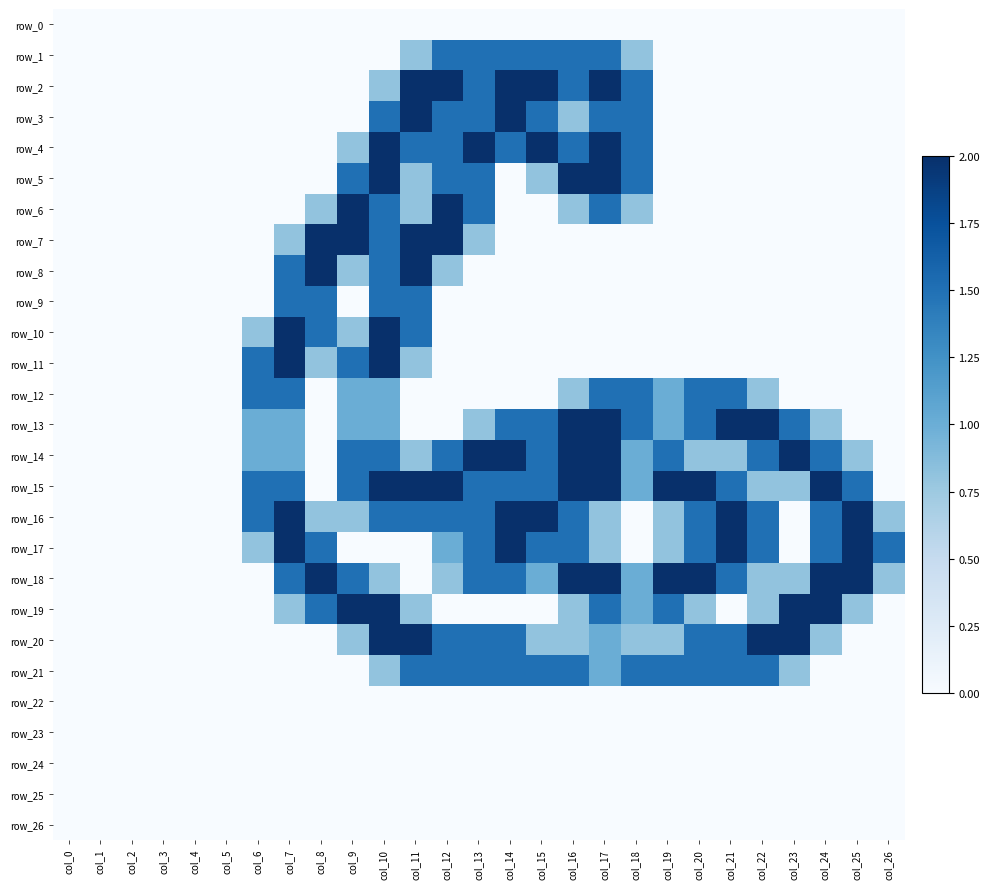

Reading left to right, transcribe all the data shown in this chart.

row_0: col_0=0.0	col_1=0.0	col_2=0.0	col_3=0.0	col_4=0.0	col_5=0.0	col_6=0.0	col_7=0.0	col_8=0.0	col_9=0.0	col_10=0.0	col_11=0.0	col_12=0.0	col_13=0.0	col_14=0.0	col_15=0.0	col_16=0.0	col_17=0.0	col_18=0.0	col_19=0.0	col_20=0.0	col_21=0.0	col_22=0.0	col_23=0.0	col_24=0.0	col_25=0.0	col_26=0.0
row_1: col_0=0.0	col_1=0.0	col_2=0.0	col_3=0.0	col_4=0.0	col_5=0.0	col_6=0.0	col_7=0.0	col_8=0.0	col_9=0.0	col_10=0.0	col_11=0.8	col_12=1.5	col_13=1.5	col_14=1.5	col_15=1.5	col_16=1.5	col_17=1.5	col_18=0.8	col_19=0.0	col_20=0.0	col_21=0.0	col_22=0.0	col_23=0.0	col_24=0.0	col_25=0.0	col_26=0.0
row_2: col_0=0.0	col_1=0.0	col_2=0.0	col_3=0.0	col_4=0.0	col_5=0.0	col_6=0.0	col_7=0.0	col_8=0.0	col_9=0.0	col_10=0.8	col_11=2.0	col_12=2.0	col_13=1.5	col_14=2.0	col_15=2.0	col_16=1.5	col_17=2.0	col_18=1.5	col_19=0.0	col_20=0.0	col_21=0.0	col_22=0.0	col_23=0.0	col_24=0.0	col_25=0.0	col_26=0.0
row_3: col_0=0.0	col_1=0.0	col_2=0.0	col_3=0.0	col_4=0.0	col_5=0.0	col_6=0.0	col_7=0.0	col_8=0.0	col_9=0.0	col_10=1.5	col_11=2.0	col_12=1.5	col_13=1.5	col_14=2.0	col_15=1.5	col_16=0.8	col_17=1.5	col_18=1.5	col_19=0.0	col_20=0.0	col_21=0.0	col_22=0.0	col_23=0.0	col_24=0.0	col_25=0.0	col_26=0.0
row_4: col_0=0.0	col_1=0.0	col_2=0.0	col_3=0.0	col_4=0.0	col_5=0.0	col_6=0.0	col_7=0.0	col_8=0.0	col_9=0.8	col_10=2.0	col_11=1.5	col_12=1.5	col_13=2.0	col_14=1.5	col_15=2.0	col_16=1.5	col_17=2.0	col_18=1.5	col_19=0.0	col_20=0.0	col_21=0.0	col_22=0.0	col_23=0.0	col_24=0.0	col_25=0.0	col_26=0.0
row_5: col_0=0.0	col_1=0.0	col_2=0.0	col_3=0.0	col_4=0.0	col_5=0.0	col_6=0.0	col_7=0.0	col_8=0.0	col_9=1.5	col_10=2.0	col_11=0.8	col_12=1.5	col_13=1.5	col_14=0.0	col_15=0.8	col_16=2.0	col_17=2.0	col_18=1.5	col_19=0.0	col_20=0.0	col_21=0.0	col_22=0.0	col_23=0.0	col_24=0.0	col_25=0.0	col_26=0.0
row_6: col_0=0.0	col_1=0.0	col_2=0.0	col_3=0.0	col_4=0.0	col_5=0.0	col_6=0.0	col_7=0.0	col_8=0.8	col_9=2.0	col_10=1.5	col_11=0.8	col_12=2.0	col_13=1.5	col_14=0.0	col_15=0.0	col_16=0.8	col_17=1.5	col_18=0.8	col_19=0.0	col_20=0.0	col_21=0.0	col_22=0.0	col_23=0.0	col_24=0.0	col_25=0.0	col_26=0.0
row_7: col_0=0.0	col_1=0.0	col_2=0.0	col_3=0.0	col_4=0.0	col_5=0.0	col_6=0.0	col_7=0.8	col_8=2.0	col_9=2.0	col_10=1.5	col_11=2.0	col_12=2.0	col_13=0.8	col_14=0.0	col_15=0.0	col_16=0.0	col_17=0.0	col_18=0.0	col_19=0.0	col_20=0.0	col_21=0.0	col_22=0.0	col_23=0.0	col_24=0.0	col_25=0.0	col_26=0.0
row_8: col_0=0.0	col_1=0.0	col_2=0.0	col_3=0.0	col_4=0.0	col_5=0.0	col_6=0.0	col_7=1.5	col_8=2.0	col_9=0.8	col_10=1.5	col_11=2.0	col_12=0.8	col_13=0.0	col_14=0.0	col_15=0.0	col_16=0.0	col_17=0.0	col_18=0.0	col_19=0.0	col_20=0.0	col_21=0.0	col_22=0.0	col_23=0.0	col_24=0.0	col_25=0.0	col_26=0.0
row_9: col_0=0.0	col_1=0.0	col_2=0.0	col_3=0.0	col_4=0.0	col_5=0.0	col_6=0.0	col_7=1.5	col_8=1.5	col_9=0.0	col_10=1.5	col_11=1.5	col_12=0.0	col_13=0.0	col_14=0.0	col_15=0.0	col_16=0.0	col_17=0.0	col_18=0.0	col_19=0.0	col_20=0.0	col_21=0.0	col_22=0.0	col_23=0.0	col_24=0.0	col_25=0.0	col_26=0.0
row_10: col_0=0.0	col_1=0.0	col_2=0.0	col_3=0.0	col_4=0.0	col_5=0.0	col_6=0.8	col_7=2.0	col_8=1.5	col_9=0.8	col_10=2.0	col_11=1.5	col_12=0.0	col_13=0.0	col_14=0.0	col_15=0.0	col_16=0.0	col_17=0.0	col_18=0.0	col_19=0.0	col_20=0.0	col_21=0.0	col_22=0.0	col_23=0.0	col_24=0.0	col_25=0.0	col_26=0.0
row_11: col_0=0.0	col_1=0.0	col_2=0.0	col_3=0.0	col_4=0.0	col_5=0.0	col_6=1.5	col_7=2.0	col_8=0.8	col_9=1.5	col_10=2.0	col_11=0.8	col_12=0.0	col_13=0.0	col_14=0.0	col_15=0.0	col_16=0.0	col_17=0.0	col_18=0.0	col_19=0.0	col_20=0.0	col_21=0.0	col_22=0.0	col_23=0.0	col_24=0.0	col_25=0.0	col_26=0.0
row_12: col_0=0.0	col_1=0.0	col_2=0.0	col_3=0.0	col_4=0.0	col_5=0.0	col_6=1.5	col_7=1.5	col_8=0.0	col_9=1.0	col_10=1.0	col_11=0.0	col_12=0.0	col_13=0.0	col_14=0.0	col_15=0.0	col_16=0.8	col_17=1.5	col_18=1.5	col_19=1.0	col_20=1.5	col_21=1.5	col_22=0.8	col_23=0.0	col_24=0.0	col_25=0.0	col_26=0.0
row_13: col_0=0.0	col_1=0.0	col_2=0.0	col_3=0.0	col_4=0.0	col_5=0.0	col_6=1.0	col_7=1.0	col_8=0.0	col_9=1.0	col_10=1.0	col_11=0.0	col_12=0.0	col_13=0.8	col_14=1.5	col_15=1.5	col_16=2.0	col_17=2.0	col_18=1.5	col_19=1.0	col_20=1.5	col_21=2.0	col_22=2.0	col_23=1.5	col_24=0.8	col_25=0.0	col_26=0.0
row_14: col_0=0.0	col_1=0.0	col_2=0.0	col_3=0.0	col_4=0.0	col_5=0.0	col_6=1.0	col_7=1.0	col_8=0.0	col_9=1.5	col_10=1.5	col_11=0.8	col_12=1.5	col_13=2.0	col_14=2.0	col_15=1.5	col_16=2.0	col_17=2.0	col_18=1.0	col_19=1.5	col_20=0.8	col_21=0.8	col_22=1.5	col_23=2.0	col_24=1.5	col_25=0.8	col_26=0.0
row_15: col_0=0.0	col_1=0.0	col_2=0.0	col_3=0.0	col_4=0.0	col_5=0.0	col_6=1.5	col_7=1.5	col_8=0.0	col_9=1.5	col_10=2.0	col_11=2.0	col_12=2.0	col_13=1.5	col_14=1.5	col_15=1.5	col_16=2.0	col_17=2.0	col_18=1.0	col_19=2.0	col_20=2.0	col_21=1.5	col_22=0.8	col_23=0.8	col_24=2.0	col_25=1.5	col_26=0.0
row_16: col_0=0.0	col_1=0.0	col_2=0.0	col_3=0.0	col_4=0.0	col_5=0.0	col_6=1.5	col_7=2.0	col_8=0.8	col_9=0.8	col_10=1.5	col_11=1.5	col_12=1.5	col_13=1.5	col_14=2.0	col_15=2.0	col_16=1.5	col_17=0.8	col_18=0.0	col_19=0.8	col_20=1.5	col_21=2.0	col_22=1.5	col_23=0.0	col_24=1.5	col_25=2.0	col_26=0.8
row_17: col_0=0.0	col_1=0.0	col_2=0.0	col_3=0.0	col_4=0.0	col_5=0.0	col_6=0.8	col_7=2.0	col_8=1.5	col_9=0.0	col_10=0.0	col_11=0.0	col_12=1.0	col_13=1.5	col_14=2.0	col_15=1.5	col_16=1.5	col_17=0.8	col_18=0.0	col_19=0.8	col_20=1.5	col_21=2.0	col_22=1.5	col_23=0.0	col_24=1.5	col_25=2.0	col_26=1.5
row_18: col_0=0.0	col_1=0.0	col_2=0.0	col_3=0.0	col_4=0.0	col_5=0.0	col_6=0.0	col_7=1.5	col_8=2.0	col_9=1.5	col_10=0.8	col_11=0.0	col_12=0.8	col_13=1.5	col_14=1.5	col_15=1.0	col_16=2.0	col_17=2.0	col_18=1.0	col_19=2.0	col_20=2.0	col_21=1.5	col_22=0.8	col_23=0.8	col_24=2.0	col_25=2.0	col_26=0.8
row_19: col_0=0.0	col_1=0.0	col_2=0.0	col_3=0.0	col_4=0.0	col_5=0.0	col_6=0.0	col_7=0.8	col_8=1.5	col_9=2.0	col_10=2.0	col_11=0.8	col_12=0.0	col_13=0.0	col_14=0.0	col_15=0.0	col_16=0.8	col_17=1.5	col_18=1.0	col_19=1.5	col_20=0.8	col_21=0.0	col_22=0.8	col_23=2.0	col_24=2.0	col_25=0.8	col_26=0.0
row_20: col_0=0.0	col_1=0.0	col_2=0.0	col_3=0.0	col_4=0.0	col_5=0.0	col_6=0.0	col_7=0.0	col_8=0.0	col_9=0.8	col_10=2.0	col_11=2.0	col_12=1.5	col_13=1.5	col_14=1.5	col_15=0.8	col_16=0.8	col_17=1.0	col_18=0.8	col_19=0.8	col_20=1.5	col_21=1.5	col_22=2.0	col_23=2.0	col_24=0.8	col_25=0.0	col_26=0.0
row_21: col_0=0.0	col_1=0.0	col_2=0.0	col_3=0.0	col_4=0.0	col_5=0.0	col_6=0.0	col_7=0.0	col_8=0.0	col_9=0.0	col_10=0.8	col_11=1.5	col_12=1.5	col_13=1.5	col_14=1.5	col_15=1.5	col_16=1.5	col_17=1.0	col_18=1.5	col_19=1.5	col_20=1.5	col_21=1.5	col_22=1.5	col_23=0.8	col_24=0.0	col_25=0.0	col_26=0.0
row_22: col_0=0.0	col_1=0.0	col_2=0.0	col_3=0.0	col_4=0.0	col_5=0.0	col_6=0.0	col_7=0.0	col_8=0.0	col_9=0.0	col_10=0.0	col_11=0.0	col_12=0.0	col_13=0.0	col_14=0.0	col_15=0.0	col_16=0.0	col_17=0.0	col_18=0.0	col_19=0.0	col_20=0.0	col_21=0.0	col_22=0.0	col_23=0.0	col_24=0.0	col_25=0.0	col_26=0.0
row_23: col_0=0.0	col_1=0.0	col_2=0.0	col_3=0.0	col_4=0.0	col_5=0.0	col_6=0.0	col_7=0.0	col_8=0.0	col_9=0.0	col_10=0.0	col_11=0.0	col_12=0.0	col_13=0.0	col_14=0.0	col_15=0.0	col_16=0.0	col_17=0.0	col_18=0.0	col_19=0.0	col_20=0.0	col_21=0.0	col_22=0.0	col_23=0.0	col_24=0.0	col_25=0.0	col_26=0.0
row_24: col_0=0.0	col_1=0.0	col_2=0.0	col_3=0.0	col_4=0.0	col_5=0.0	col_6=0.0	col_7=0.0	col_8=0.0	col_9=0.0	col_10=0.0	col_11=0.0	col_12=0.0	col_13=0.0	col_14=0.0	col_15=0.0	col_16=0.0	col_17=0.0	col_18=0.0	col_19=0.0	col_20=0.0	col_21=0.0	col_22=0.0	col_23=0.0	col_24=0.0	col_25=0.0	col_26=0.0
row_25: col_0=0.0	col_1=0.0	col_2=0.0	col_3=0.0	col_4=0.0	col_5=0.0	col_6=0.0	col_7=0.0	col_8=0.0	col_9=0.0	col_10=0.0	col_11=0.0	col_12=0.0	col_13=0.0	col_14=0.0	col_15=0.0	col_16=0.0	col_17=0.0	col_18=0.0	col_19=0.0	col_20=0.0	col_21=0.0	col_22=0.0	col_23=0.0	col_24=0.0	col_25=0.0	col_26=0.0
row_26: col_0=0.0	col_1=0.0	col_2=0.0	col_3=0.0	col_4=0.0	col_5=0.0	col_6=0.0	col_7=0.0	col_8=0.0	col_9=0.0	col_10=0.0	col_11=0.0	col_12=0.0	col_13=0.0	col_14=0.0	col_15=0.0	col_16=0.0	col_17=0.0	col_18=0.0	col_19=0.0	col_20=0.0	col_21=0.0	col_22=0.0	col_23=0.0	col_24=0.0	col_25=0.0	col_26=0.0